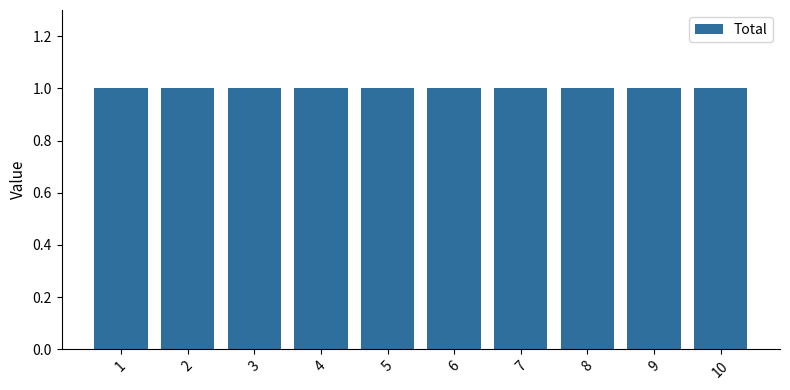

What is the total value across all series at 1?

1